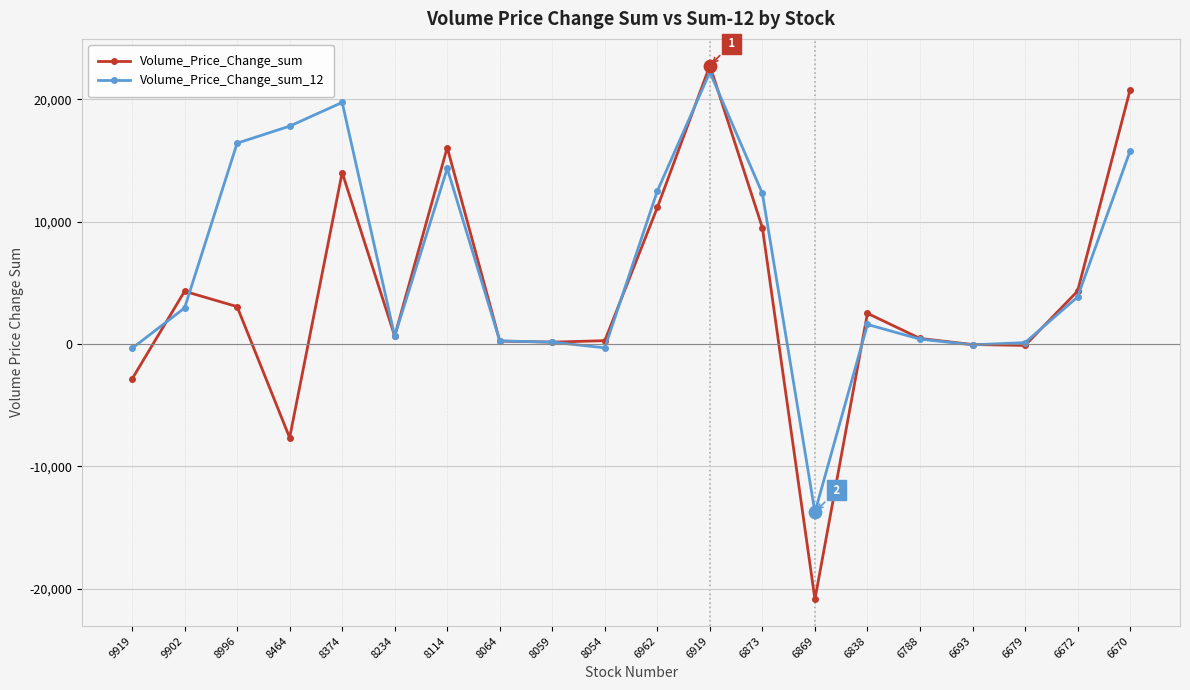

Is the value of Volume_Price_Change_sum_12 at 8464 greater than the value of Volume_Price_Change_sum at 9919?

Yes